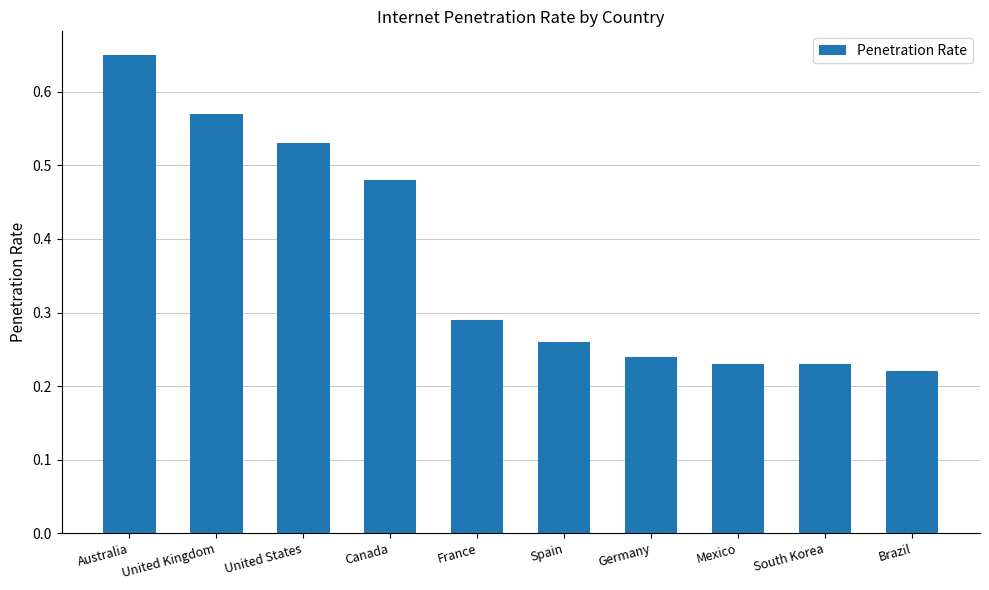

How many bars are there in total?

10